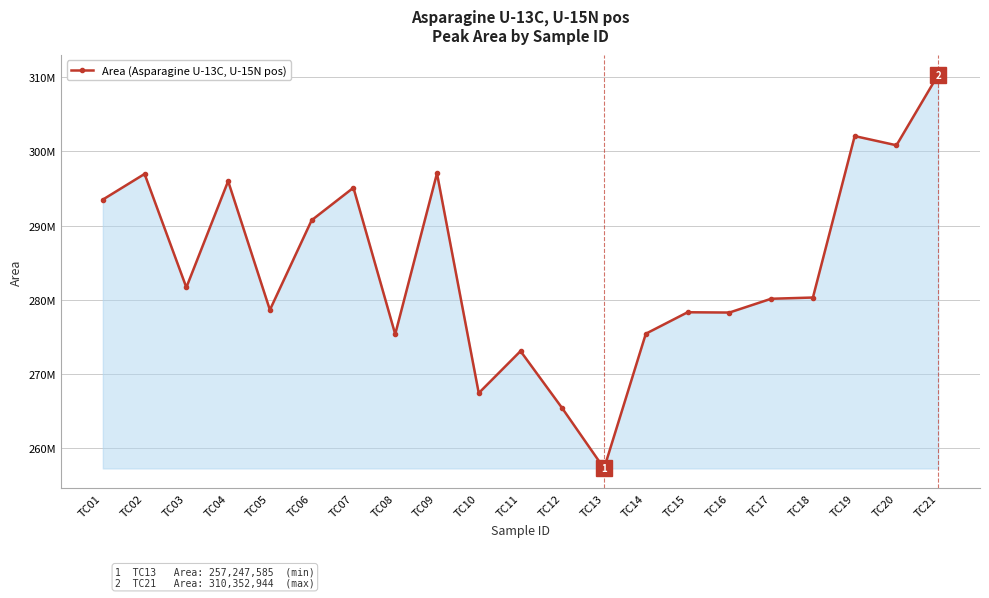

Does the chart have visible grid lines?

Yes